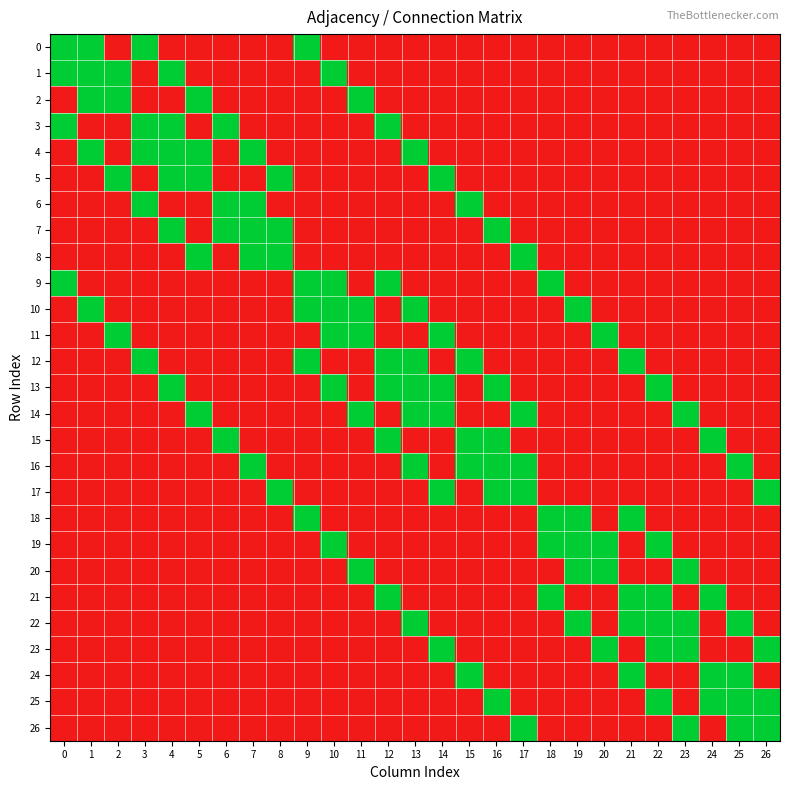

List the series in order of their peak value, lowest first.

0, 1, 2, 3, 4, 5, 6, 7, 8, 9, 10, 11, 12, 13, 14, 15, 16, 17, 18, 19, 20, 21, 22, 23, 24, 25, 26